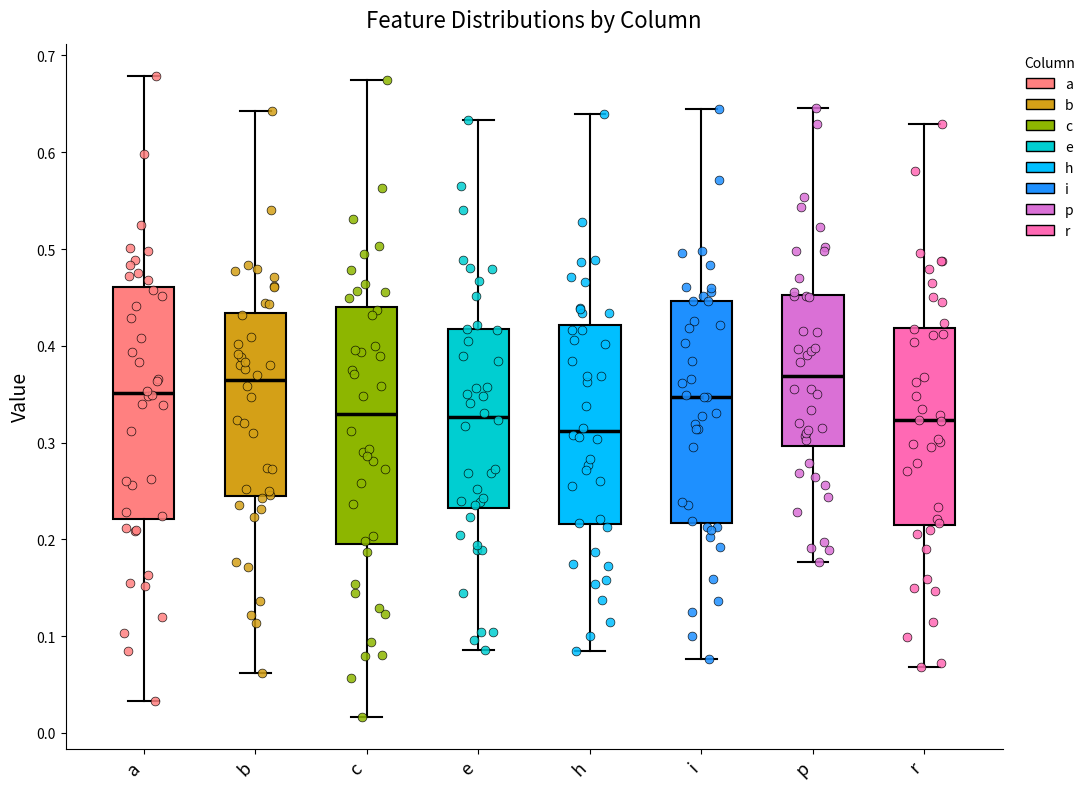

Reading left to right, read every box against the y-axis: the position of its median line, the range the box covers, and the ends of its whiskers. The values are not printed on the chart, so give them approximately, as read against the axis.

a: median 0.35, box 0.22 to 0.46, whiskers 0.03 to 0.68
b: median 0.36, box 0.25 to 0.43, whiskers 0.06 to 0.64
c: median 0.33, box 0.20 to 0.44, whiskers 0.02 to 0.67
e: median 0.33, box 0.23 to 0.42, whiskers 0.09 to 0.63
h: median 0.31, box 0.22 to 0.42, whiskers 0.08 to 0.64
i: median 0.35, box 0.22 to 0.45, whiskers 0.08 to 0.64
p: median 0.37, box 0.30 to 0.45, whiskers 0.18 to 0.65
r: median 0.32, box 0.22 to 0.42, whiskers 0.07 to 0.63